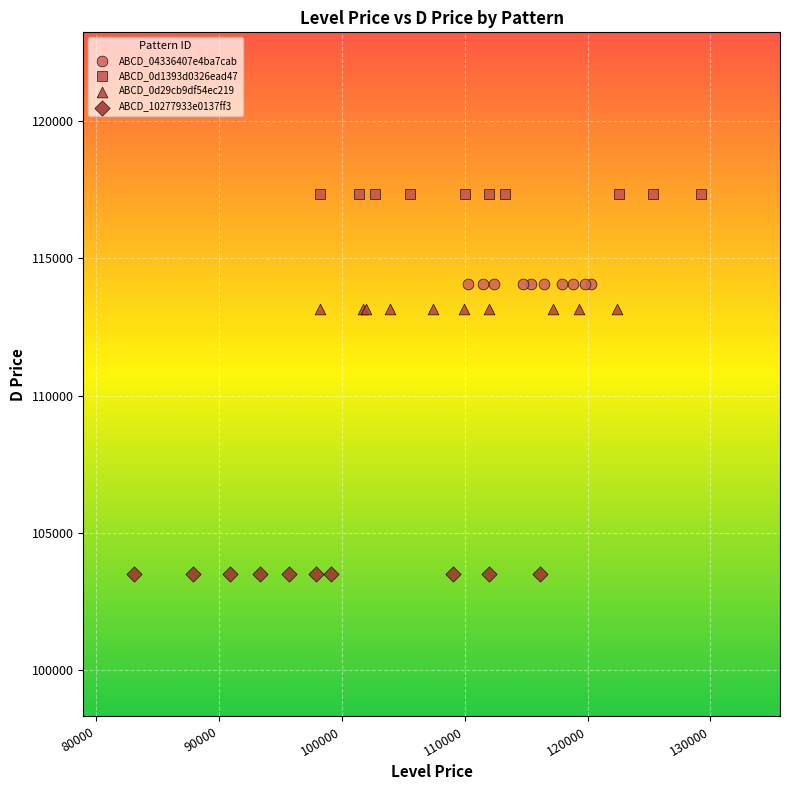

Which series reaches the maximum Y coordinate?

ABCD_0d1393d0326ead47